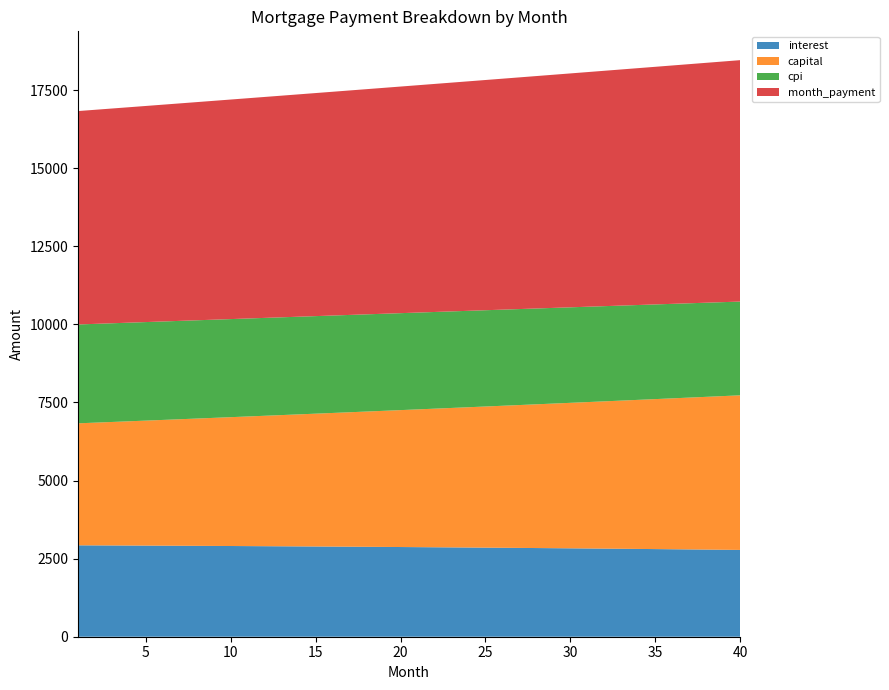

Reading right to left, transcribe all the data shown in this chart.

interest: 40=2778.5	39=2784.1	38=2789.5	37=2794.9	36=2800.2	35=2805.3	34=2810.4	33=2815.4	32=2820.2	31=2825.0	30=2829.7	29=2834.2	28=2838.7	27=2843.1	26=2847.4	25=2851.6	24=2855.6	23=2859.7	22=2863.6	21=2867.4	20=2871.1	19=2874.8	18=2878.3	17=2881.8	16=2885.2	15=2888.4	14=2891.7	13=2894.8	12=2897.8	11=2900.8	10=2903.7	9=2906.4	8=2909.2	7=2911.8	6=2914.3	5=2916.8	4=2919.2	3=2921.5	2=2923.7	1=2925.9
capital: 40=4949.0	39=4919.0	38=4889.2	37=4859.6	36=4830.2	35=4800.9	34=4771.9	33=4743.0	32=4714.2	31=4685.7	30=4657.3	29=4629.1	28=4601.1	27=4573.2	26=4545.5	25=4518.0	24=4490.6	23=4463.4	22=4436.4	21=4409.6	20=4382.9	19=4356.3	18=4329.9	17=4303.7	16=4277.6	15=4251.7	14=4226.0	13=4200.4	12=4175.0	11=4149.7	10=4124.6	9=4099.6	8=4074.8	7=4050.1	6=4025.6	5=4001.2	4=3976.9	3=3952.9	2=3928.9	1=3905.1
cpi: 40=3001.0	39=3007.1	38=3013.2	37=3019.1	36=3024.9	35=3030.6	34=3036.2	33=3041.7	32=3047.0	31=3052.3	30=3057.4	29=3062.5	28=3067.4	27=3072.3	26=3077.0	25=3081.7	24=3086.2	23=3090.6	22=3095.0	21=3099.2	20=3103.3	19=3107.4	18=3111.3	17=3115.2	16=3118.9	15=3122.6	14=3126.1	13=3129.6	12=3133.0	11=3136.3	10=3139.5	9=3142.6	8=3145.6	7=3148.5	6=3151.4	5=3154.1	4=3156.8	3=3159.4	2=3161.9	1=3164.3
month_payment: 40=7727.5	39=7703.1	38=7678.8	37=7654.5	36=7630.4	35=7606.3	34=7582.2	33=7558.3	32=7534.5	31=7510.7	30=7487.0	29=7463.3	28=7439.8	27=7416.3	26=7392.9	25=7369.5	24=7346.3	23=7323.1	22=7300.0	21=7276.9	20=7254.0	19=7231.1	18=7208.2	17=7185.5	16=7162.8	15=7140.2	14=7117.6	13=7095.2	12=7072.8	11=7050.5	10=7028.2	9=7006.0	8=6983.9	7=6961.9	6=6939.9	5=6918.0	4=6896.1	3=6874.4	2=6852.7	1=6831.0